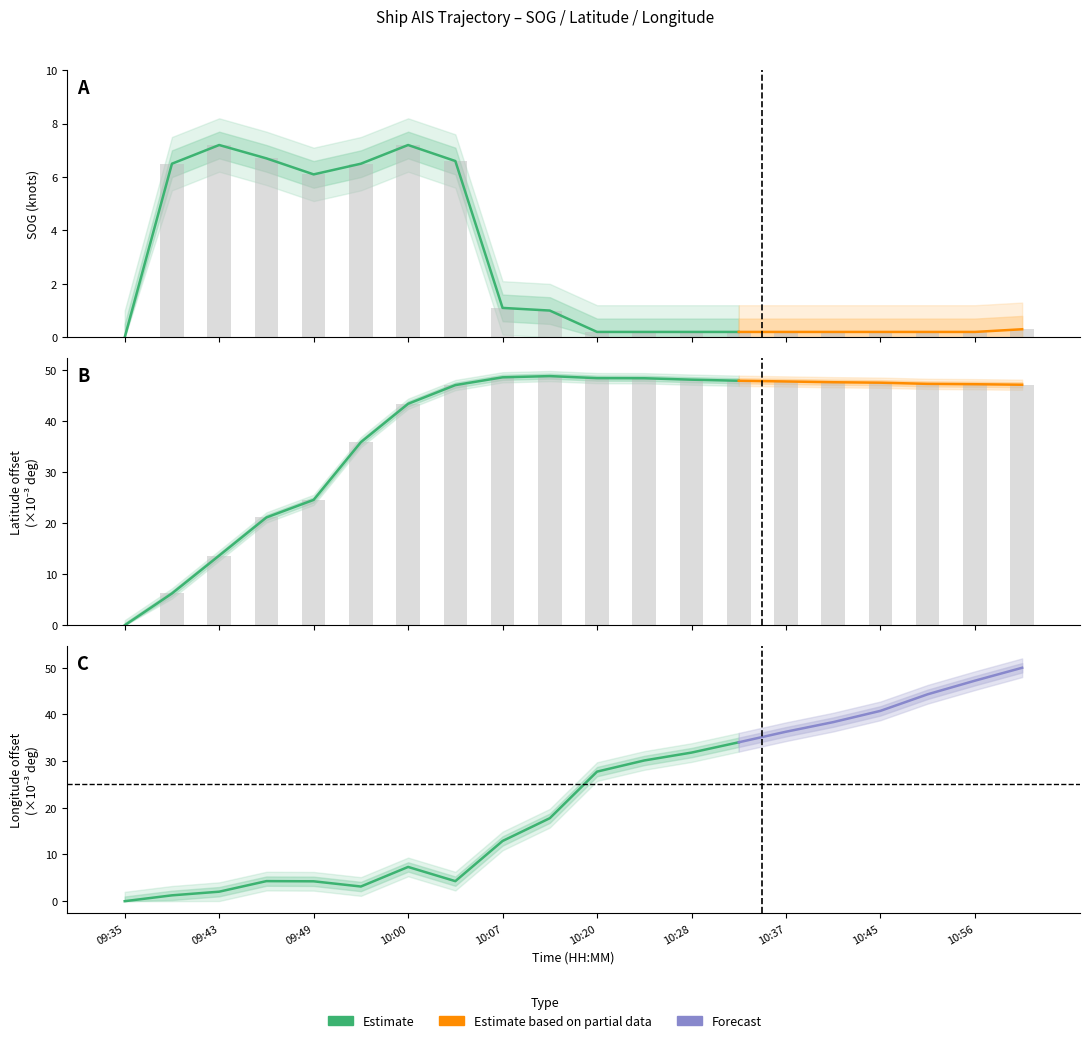

What is the label of the 14th bar from the right?

10:00